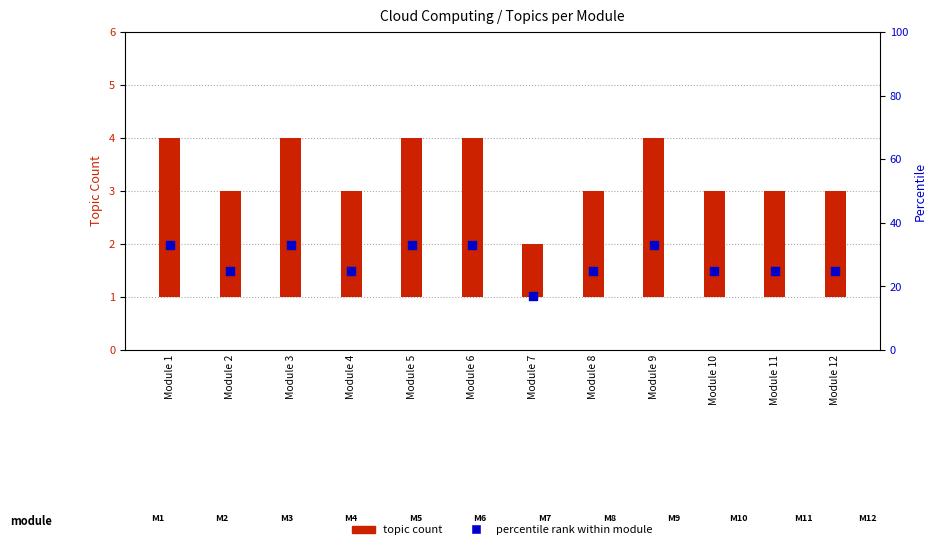

At how many categories does at least one series exceed 26?

5